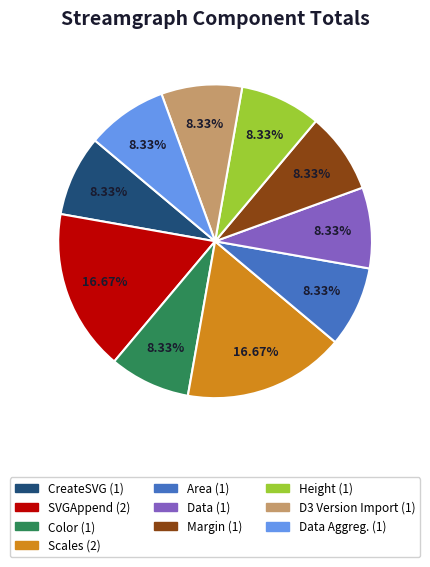

How many segments does this pie chart have?

10